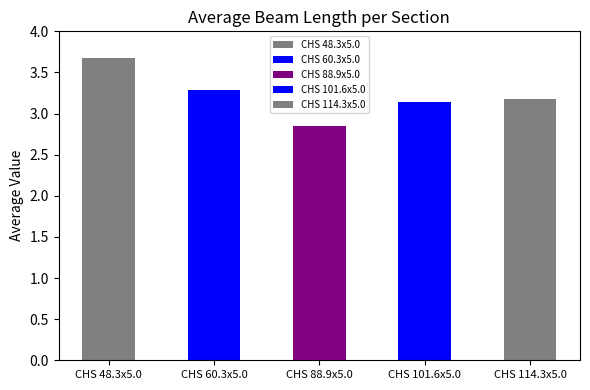

What is the average value?

3.3